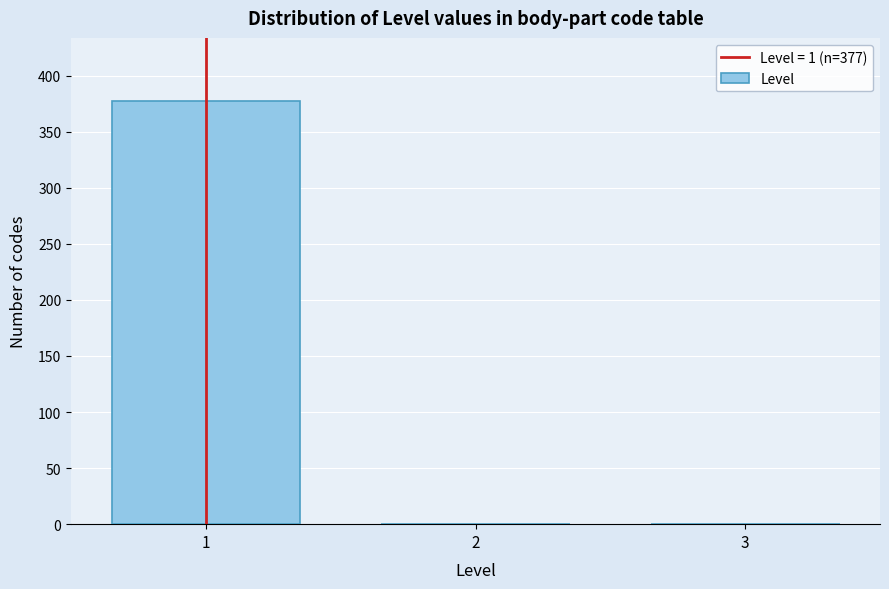

Reading left to right, what are all the values shown in this chart?

1=377	2=0	3=0